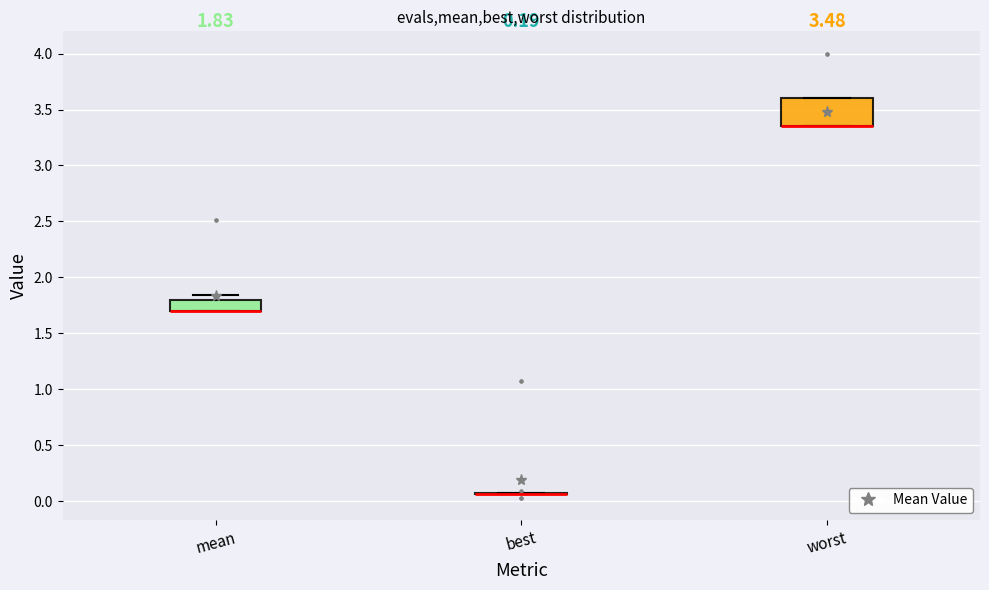

Comparing the boxes themselves (not the whiskers), which one is the tallest?

worst